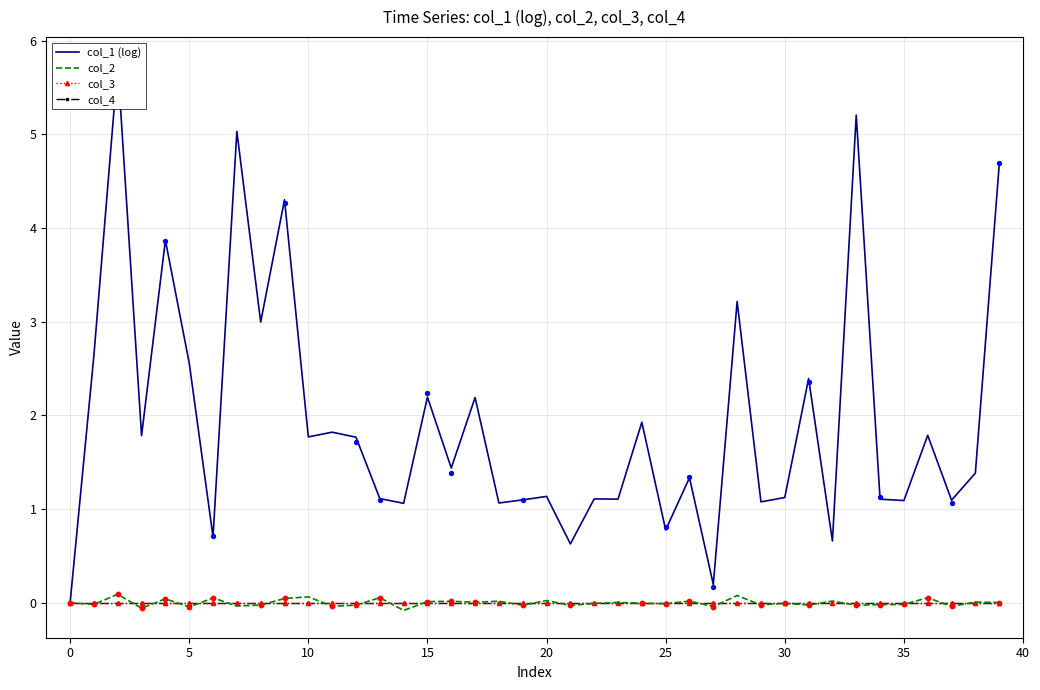

Which series reaches the maximum Y coordinate?

col_1 (log)